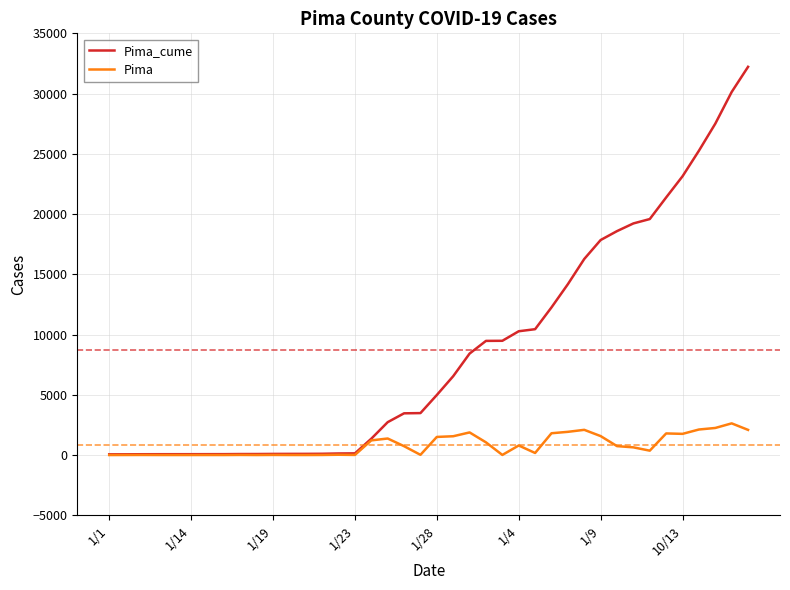

What is the sum of all Pima_cume values?

349595